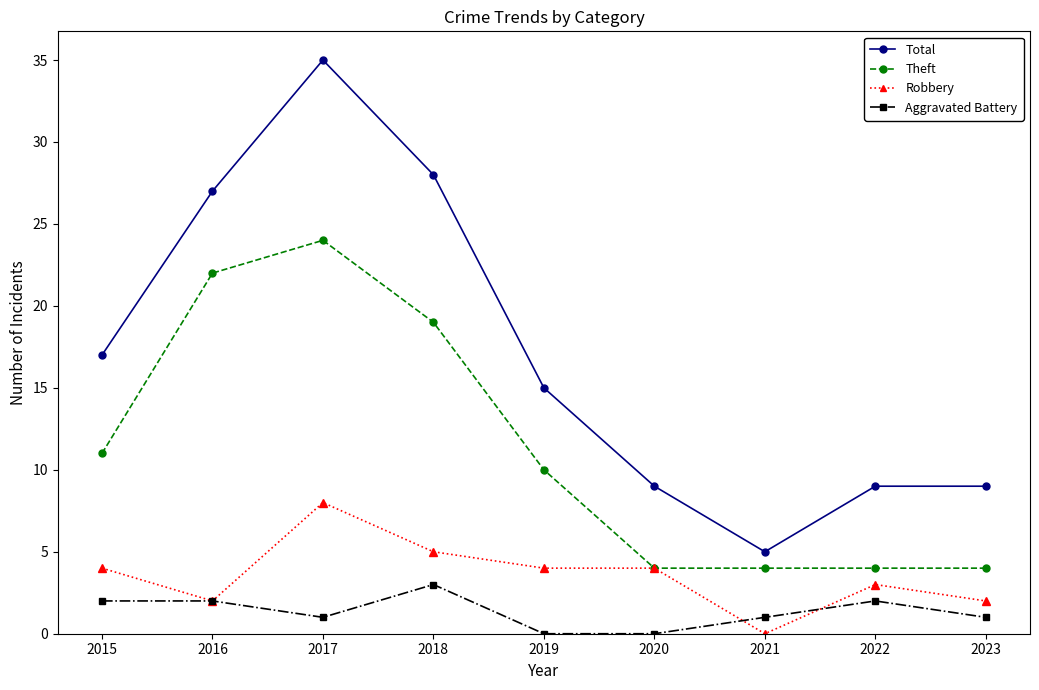

Reading left to right, list all the values displayed in this chart.

Total: 17	27	35	28	15	9	5	9	9
Theft: 11	22	24	19	10	4	4	4	4
Robbery: 4	2	8	5	4	4	0	3	2
Aggravated Battery: 2	2	1	3	0	0	1	2	1